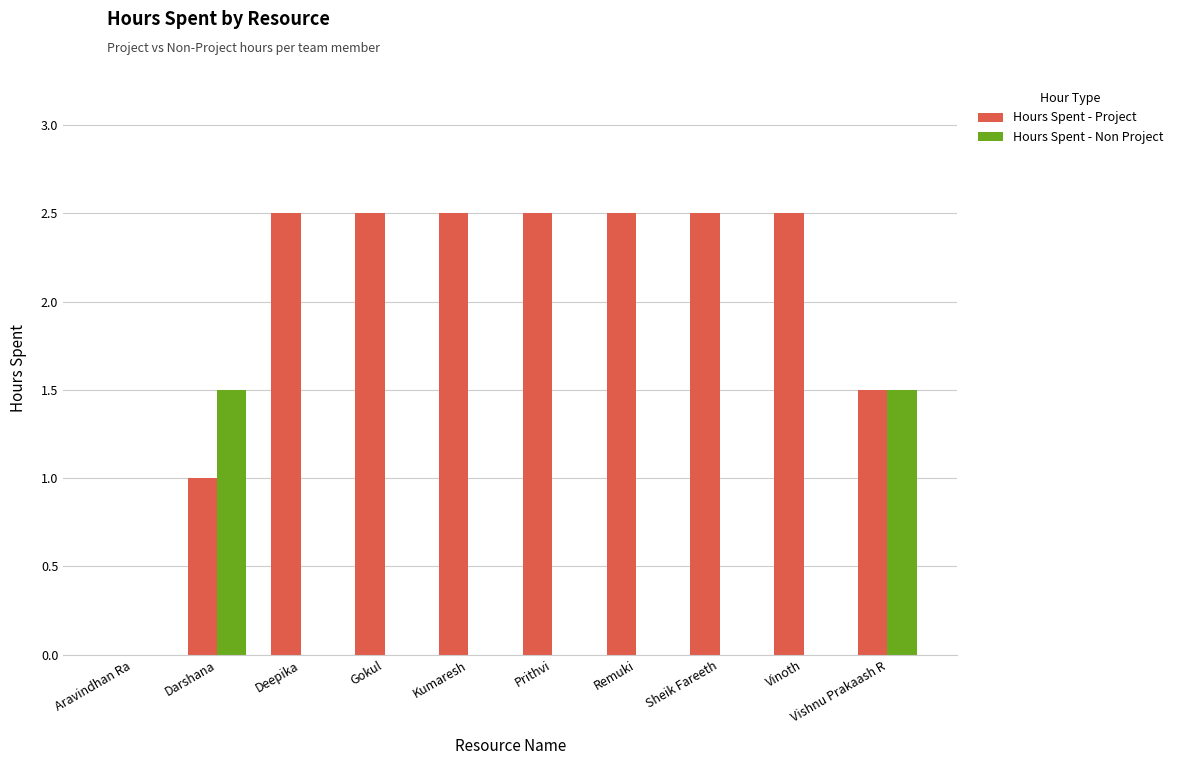

What is the highest value of the Hours Spent - Project series?

2.5